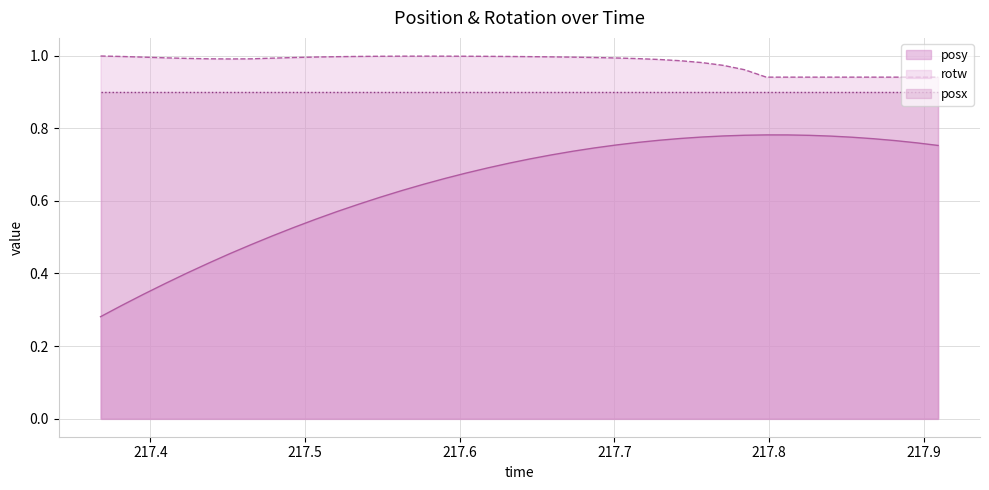

Which series has the largest total across all categories?

rotw